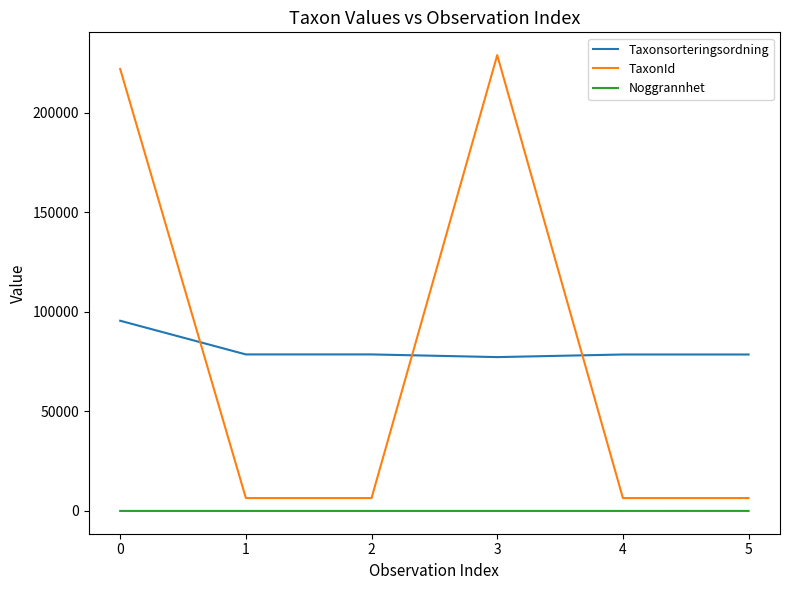

Is the value of TaxonId at 5 greater than the value of Noggrannhet at 5?

Yes